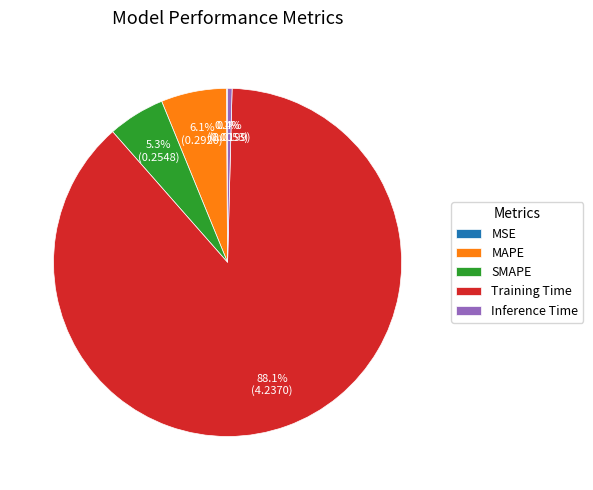

What percentage do Training Time and Inference Time together represent?

88.5%